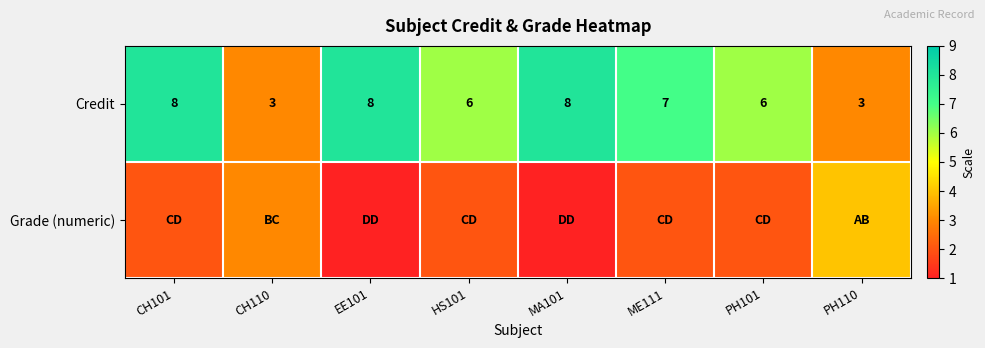

What is the sum of the Credit values at ME111 and PH110?

10